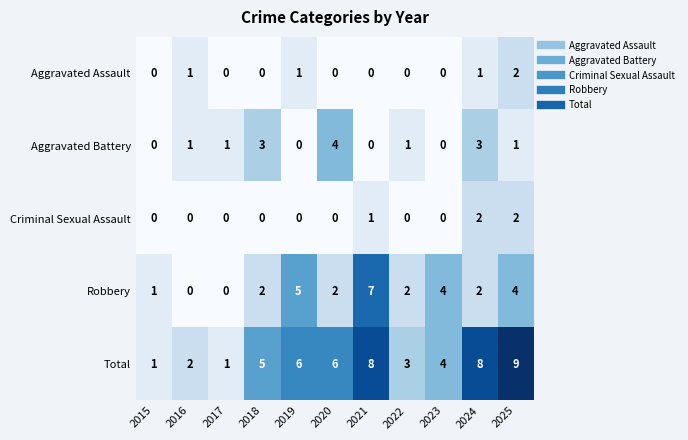

Where is Criminal Sexual Assault nearest to the value 1?

2021